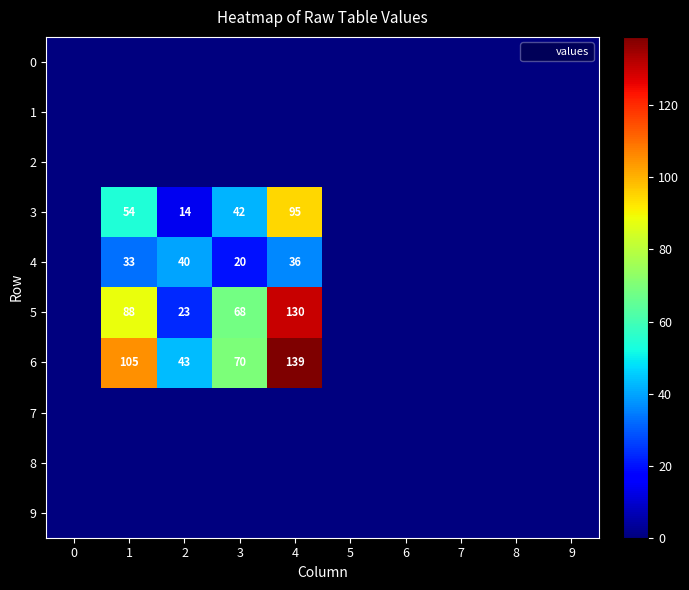

Which series has the largest total across all categories?

6